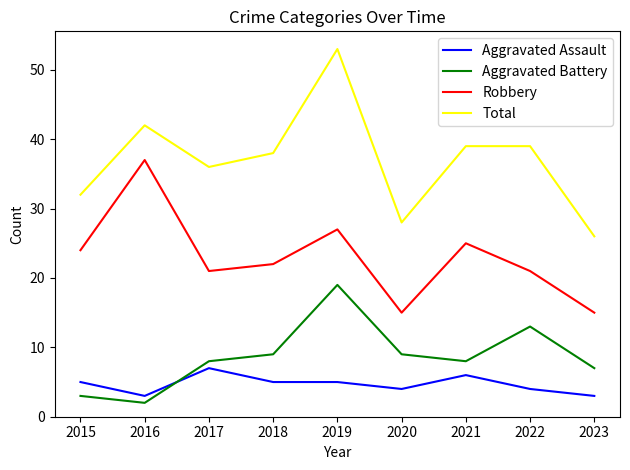

In Robbery, how many points are higher than both neighbors (excluding endpoints)?

3